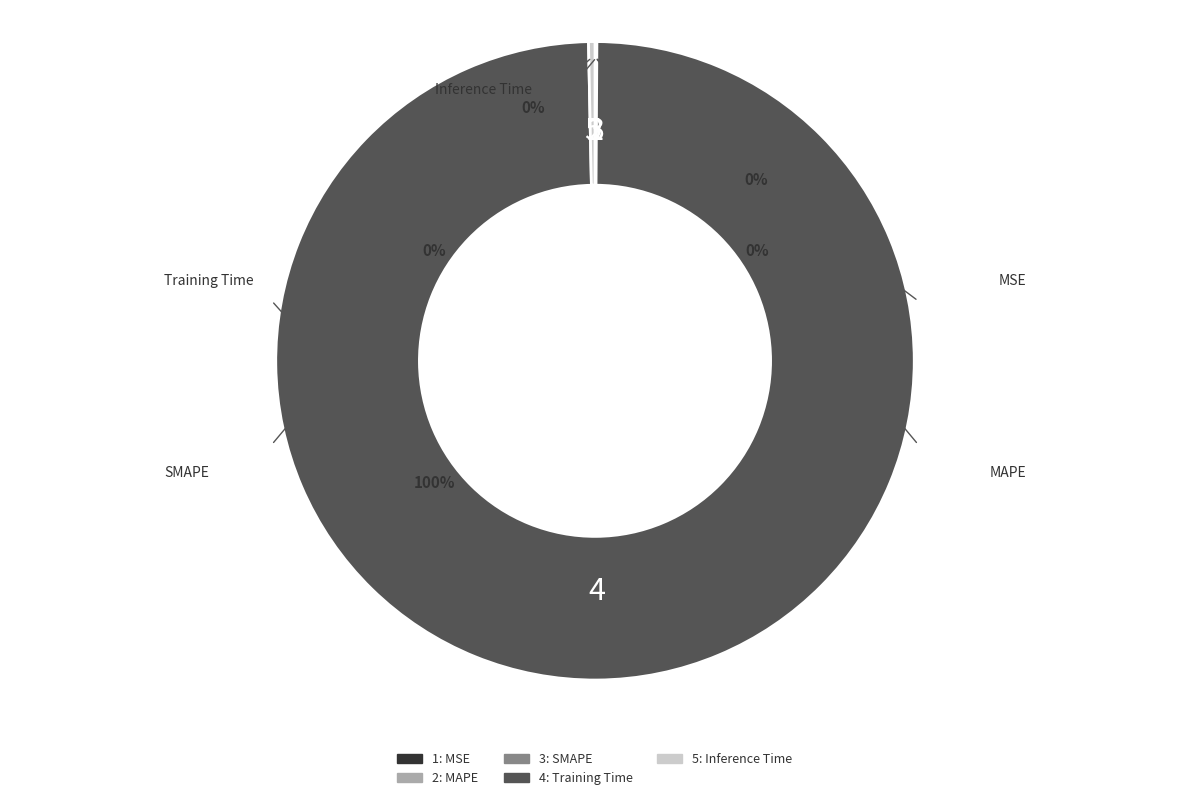

How many segments does this pie chart have?

5